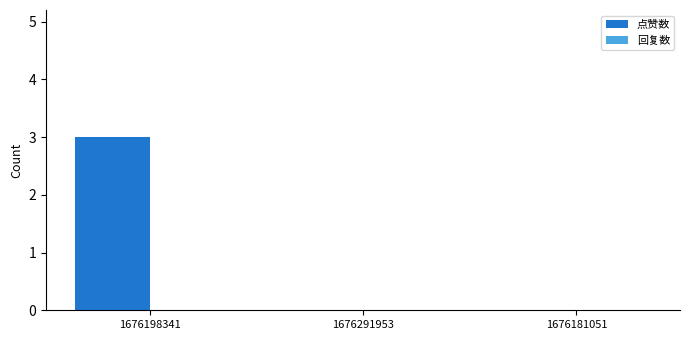

Is it true that the value at 1676181051 is -1?

False